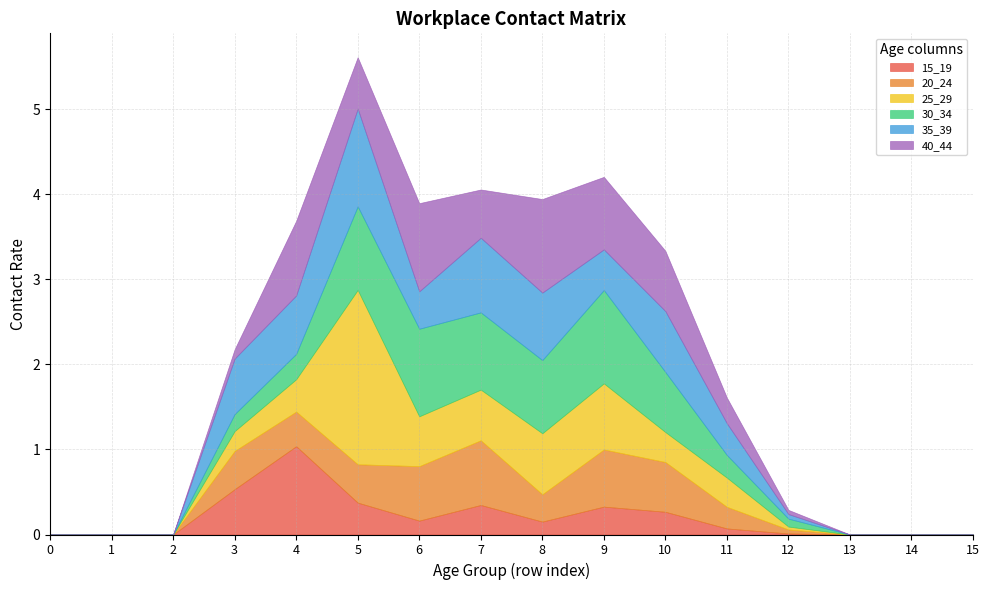

Reading right to left, transcribe all the data shown in this chart.

15_19: 15=0.0	14=0.0	13=0.0	12=0.0	11=0.1	10=0.3	9=0.3	8=0.2	7=0.3	6=0.2	5=0.4	4=1.0	3=0.5	2=0.0	1=0.0	0=0.0
20_24: 15=0.0	14=0.0	13=0.0	12=0.0	11=0.3	10=0.6	9=0.7	8=0.3	7=0.8	6=0.6	5=0.5	4=0.4	3=0.4	2=0.0	1=0.0	0=0.0
25_29: 15=0.0	14=0.0	13=0.0	12=0.0	11=0.3	10=0.4	9=0.8	8=0.7	7=0.6	6=0.6	5=2.0	4=0.4	3=0.2	2=0.0	1=0.0	0=0.0
30_34: 15=0.0	14=0.0	13=0.0	12=0.1	11=0.3	10=0.7	9=1.1	8=0.9	7=0.9	6=1.0	5=1.0	4=0.3	3=0.2	2=0.0	1=0.0	0=0.0
35_39: 15=0.0	14=0.0	13=0.0	12=0.1	11=0.4	10=0.7	9=0.5	8=0.8	7=0.9	6=0.4	5=1.1	4=0.7	3=0.7	2=0.0	1=0.0	0=0.0
40_44: 15=0.0	14=0.0	13=0.0	12=0.0	11=0.3	10=0.7	9=0.9	8=1.1	7=0.6	6=1.0	5=0.6	4=0.9	3=0.1	2=0.0	1=0.0	0=0.0